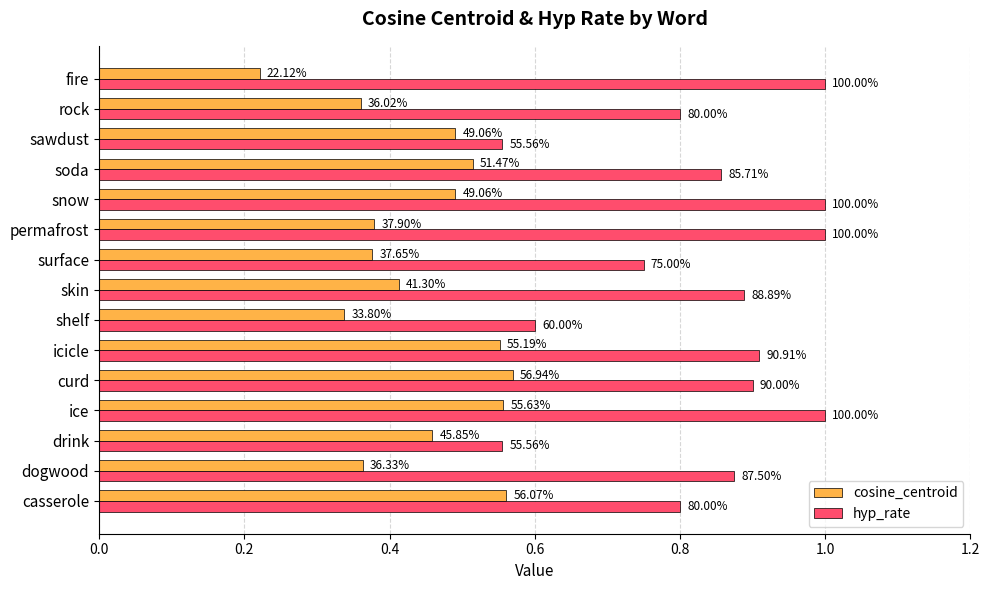

What are all the series names shown in the legend?

cosine_centroid, hyp_rate